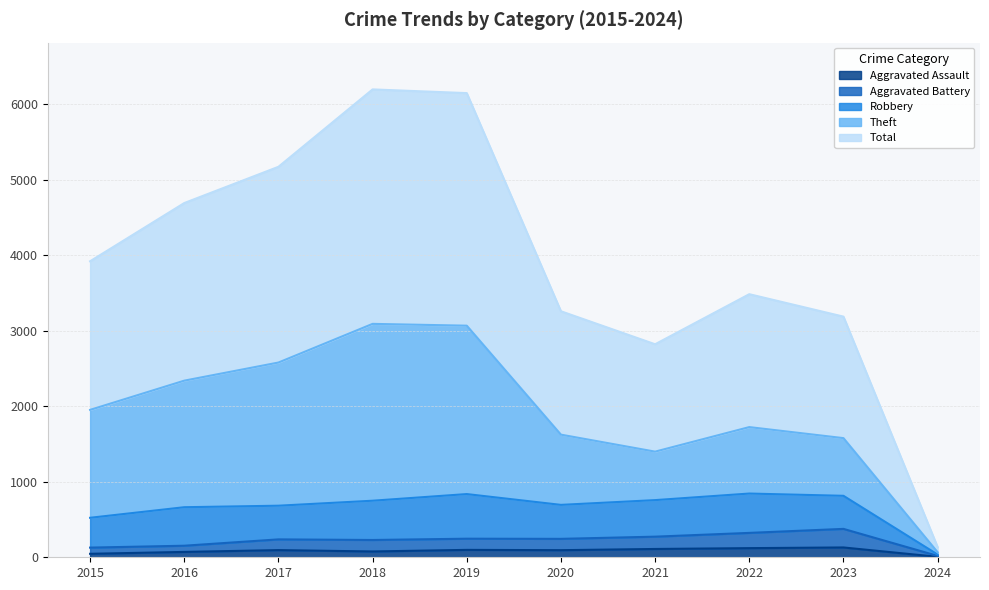

Does the chart display data point markers on the line(s)?

No